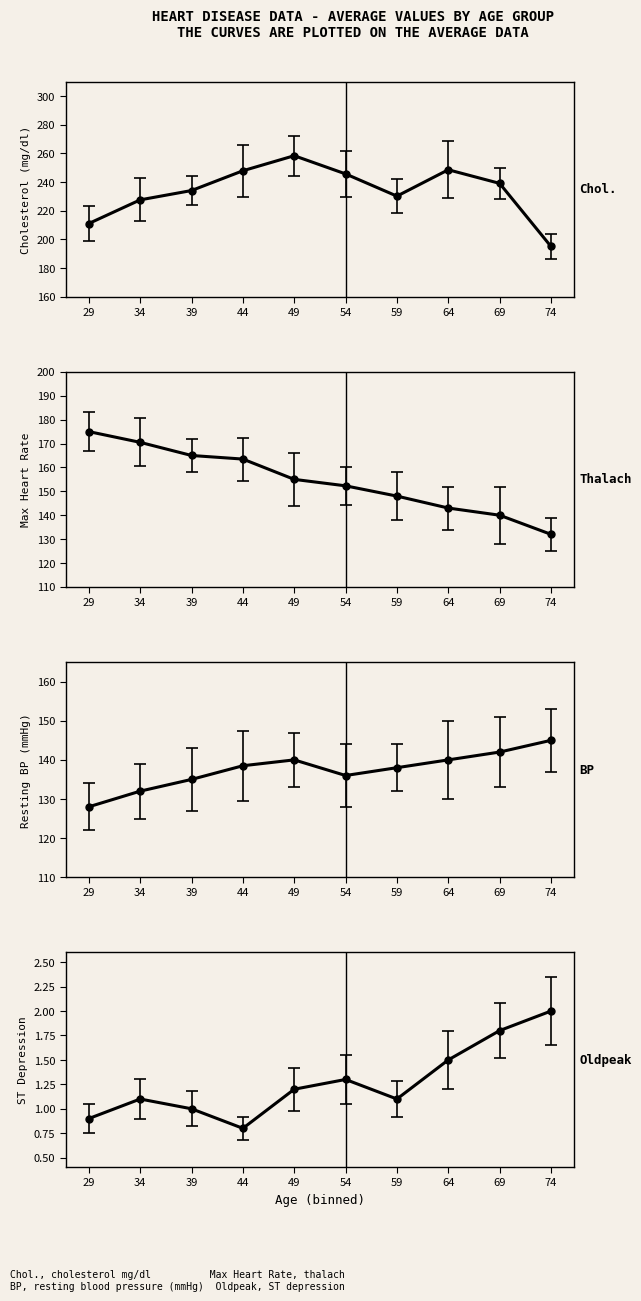

What is the value of the trestbps point at the 2nd from the left?

132.0